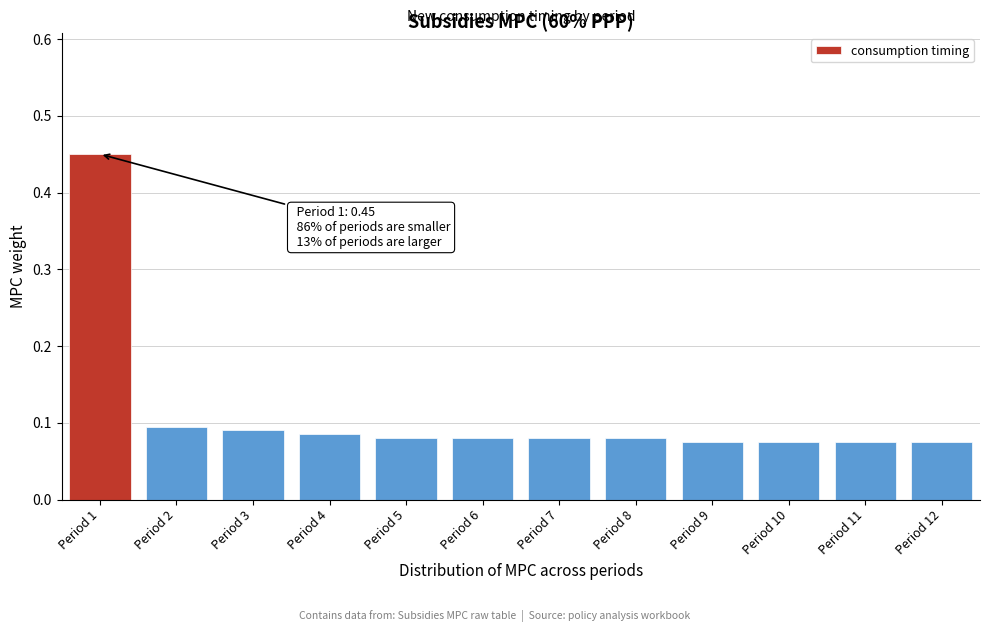

What is the sum of all values?

1.3